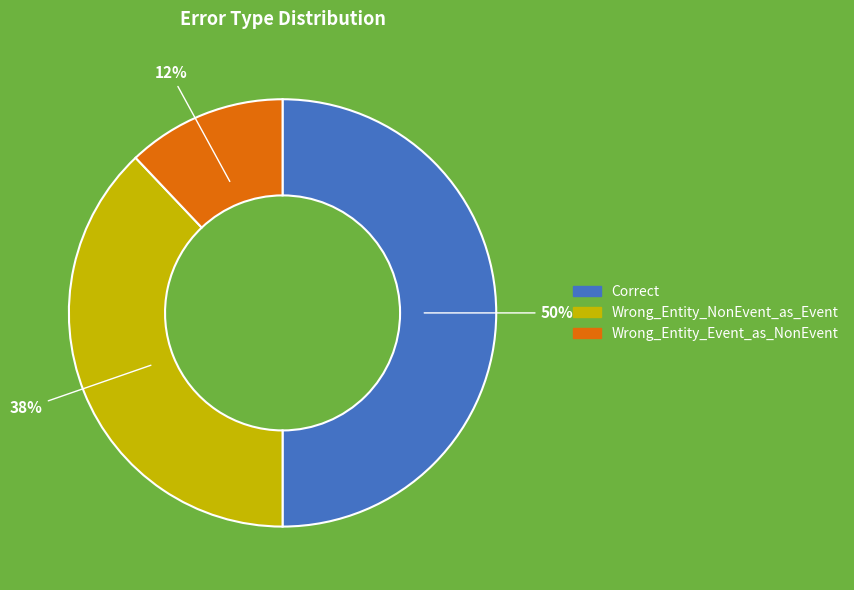

Count the number of slices in the pie.

3